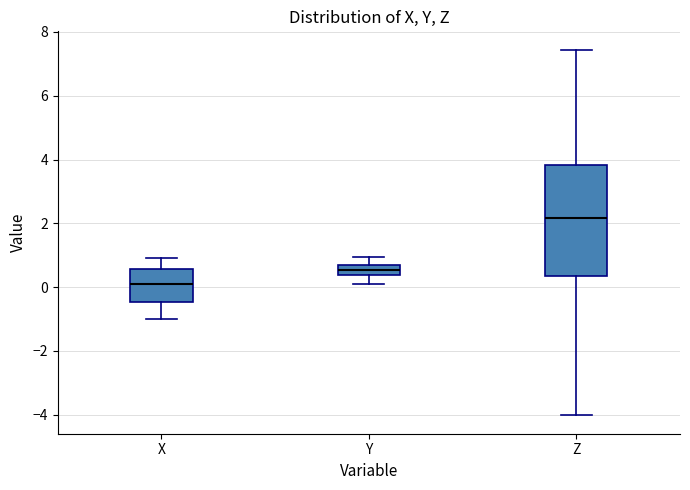

Which box's median line is the highest?

Z